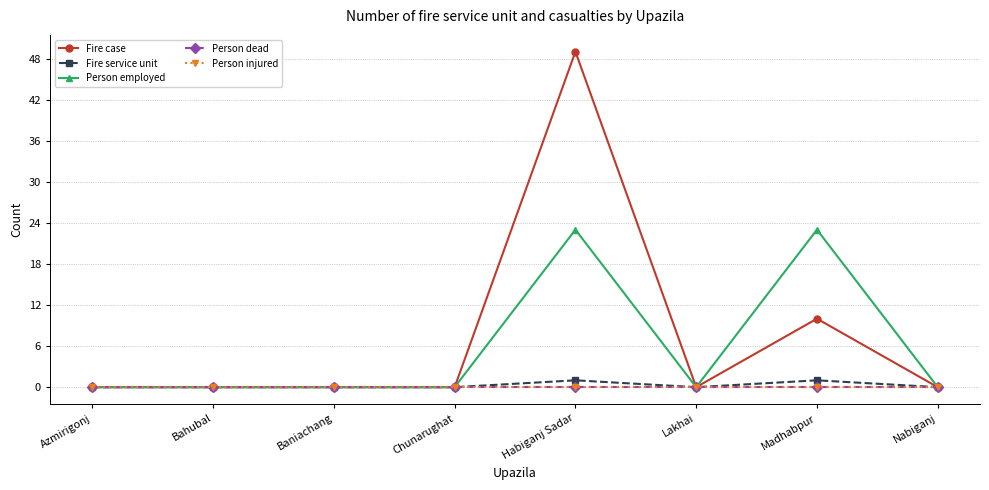

Which category has the lowest value across all series?

Azmirigonj